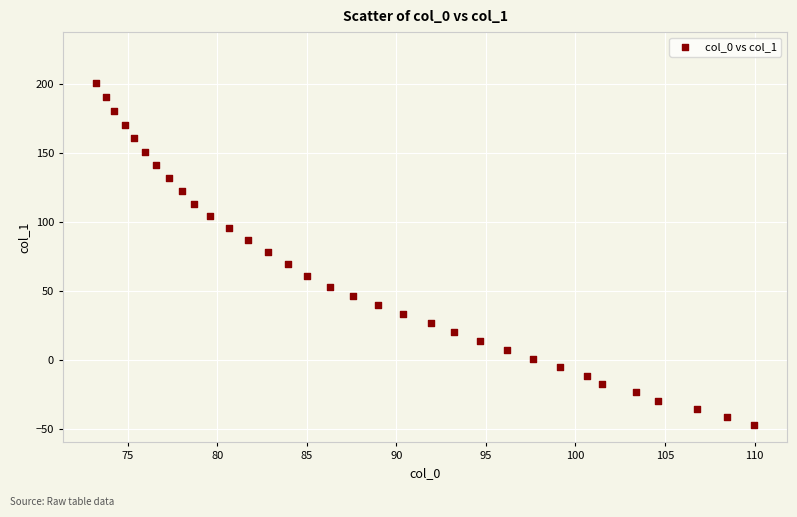

What is the range of X values (max minus min)?

36.7